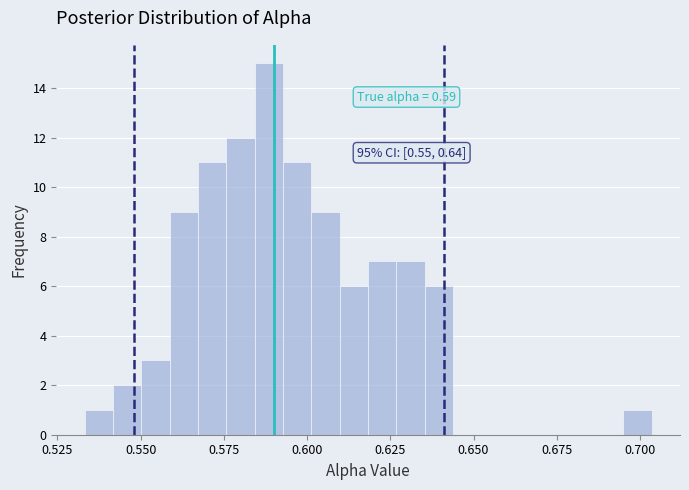

Read against the x-axis, roughly where is the centre of the tallest bar?

0.590